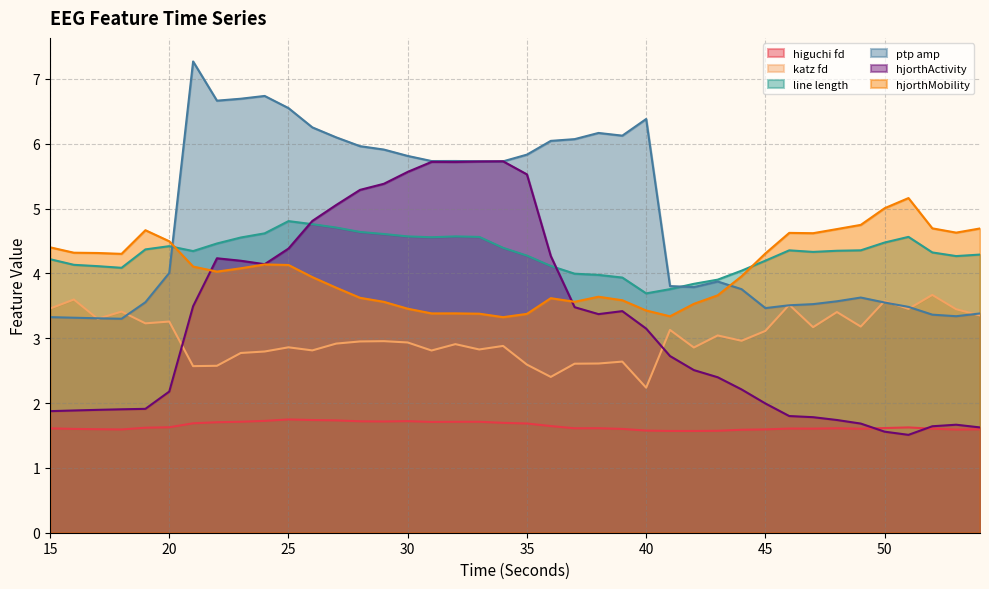

The higuchi_fd_EEG series shows 0.6 at 37. True or false?

False